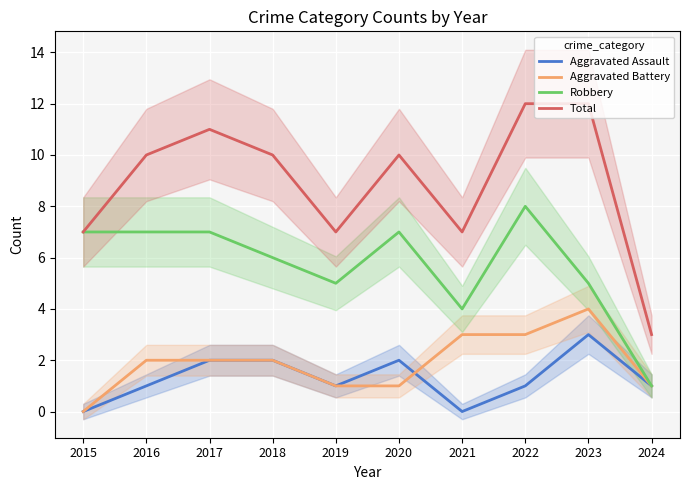

Which series has the largest total across all categories?

Total